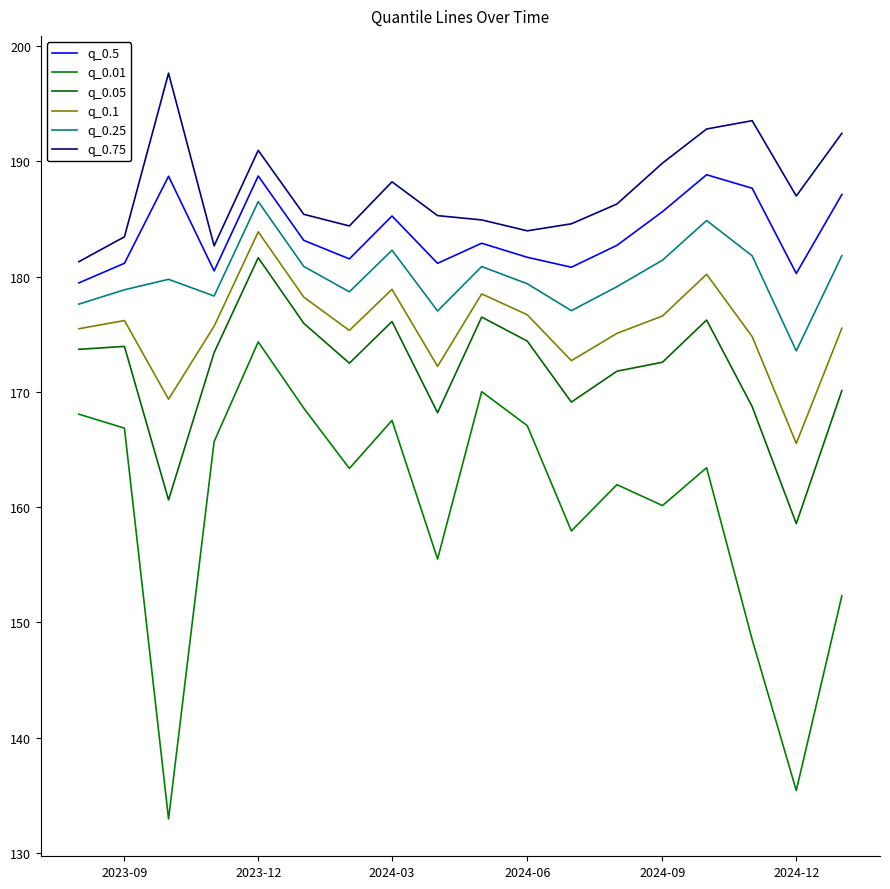

Reading left to right, what are all the values shown in this chart?

q_0.5: 179.4	181.2	188.7	180.5	188.7	183.1	181.5	185.3	181.1	182.9	181.7	180.8	182.7	185.6	188.8	187.7	180.3	187.1
q_0.01: 168.1	166.9	133.0	165.7	174.3	168.6	163.4	167.5	155.5	170.0	167.1	157.9	162.0	160.1	163.4	148.5	135.4	152.3
q_0.05: 173.7	173.9	160.6	173.4	181.6	175.9	172.5	176.1	168.2	176.5	174.4	169.1	171.8	172.6	176.2	168.7	158.6	170.1
q_0.1: 175.5	176.2	169.4	175.7	183.9	178.2	175.3	178.9	172.2	178.5	176.7	172.7	175.1	176.6	180.2	174.8	165.5	175.5
q_0.25: 177.6	178.9	179.8	178.3	186.5	180.9	178.7	182.3	177.0	180.9	179.4	177.0	179.1	181.4	184.9	181.8	173.6	181.8
q_0.75: 181.3	183.4	197.6	182.7	190.9	185.4	184.4	188.2	185.3	184.9	184.0	184.6	186.3	189.8	192.8	193.5	187.0	192.4